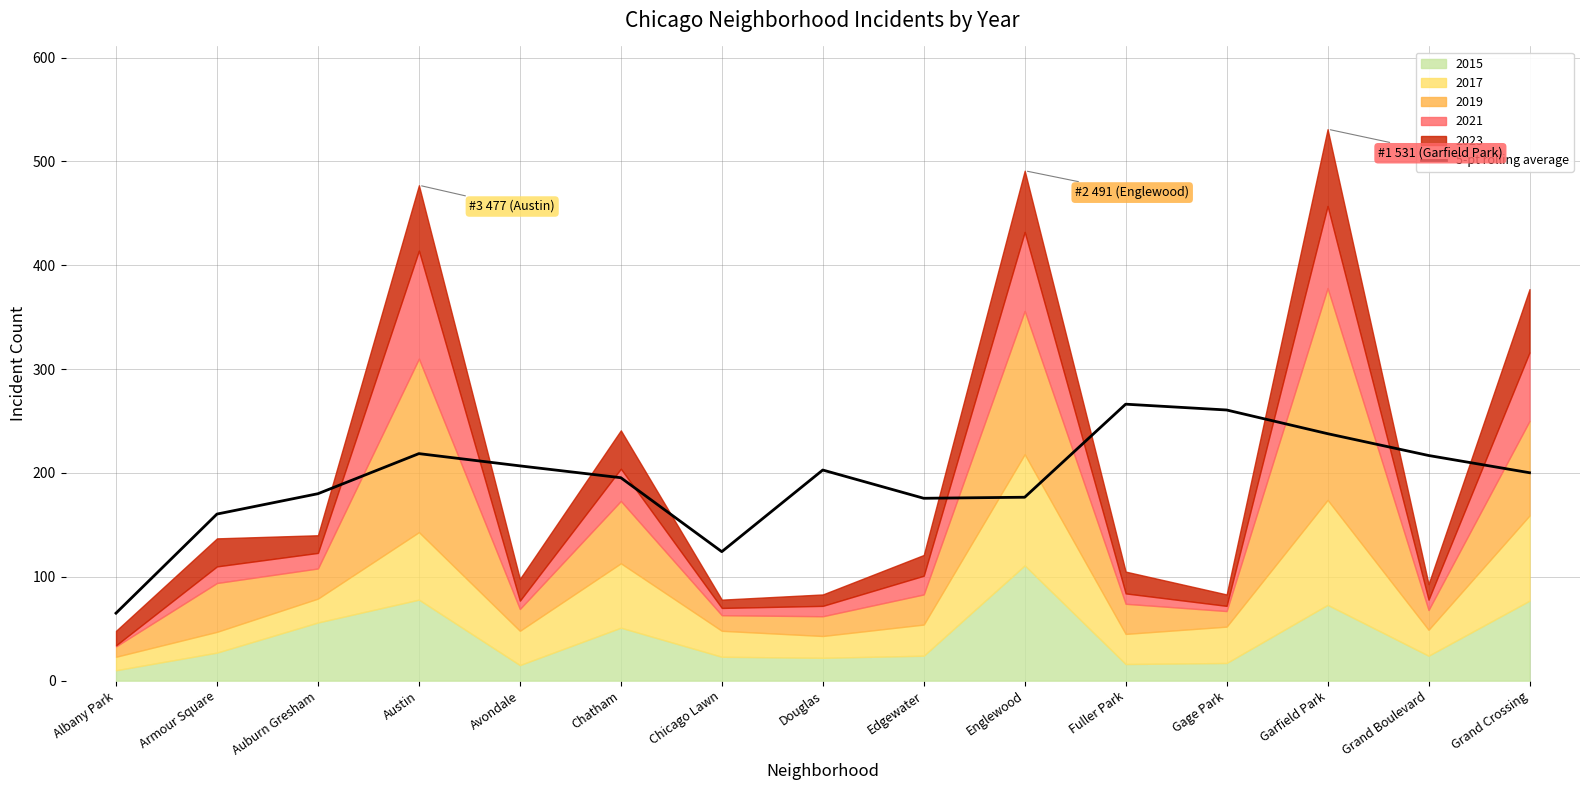

Where is the first local minimum?

Chicago Lawn